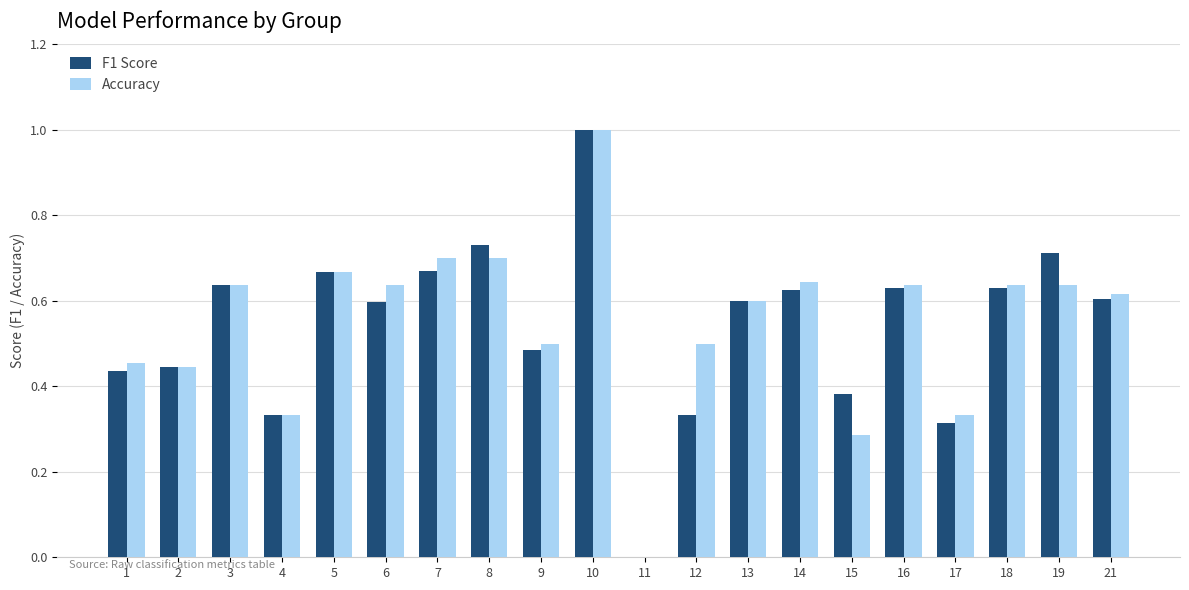

The F1 Score series shows 1.0 at 10. True or false?

True